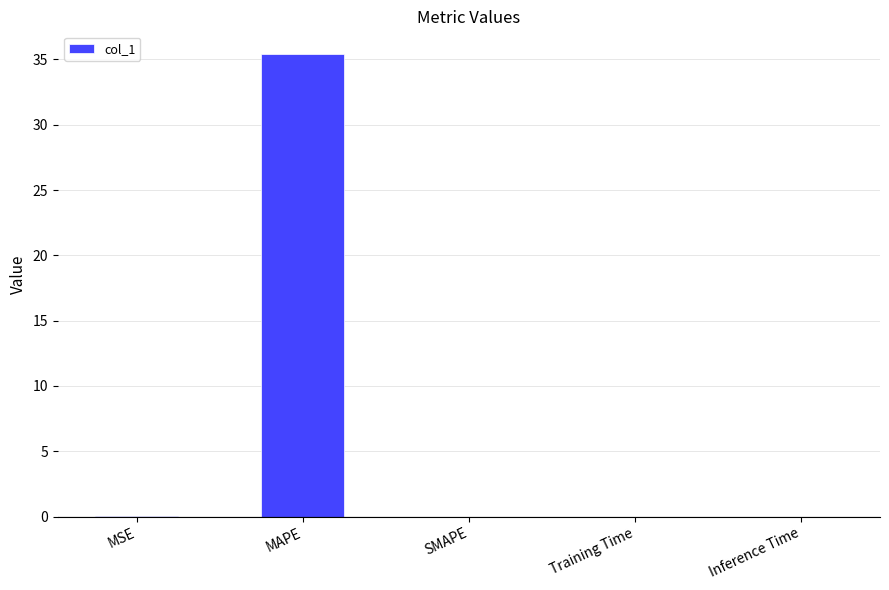

What is the greatest value displayed?

35.4